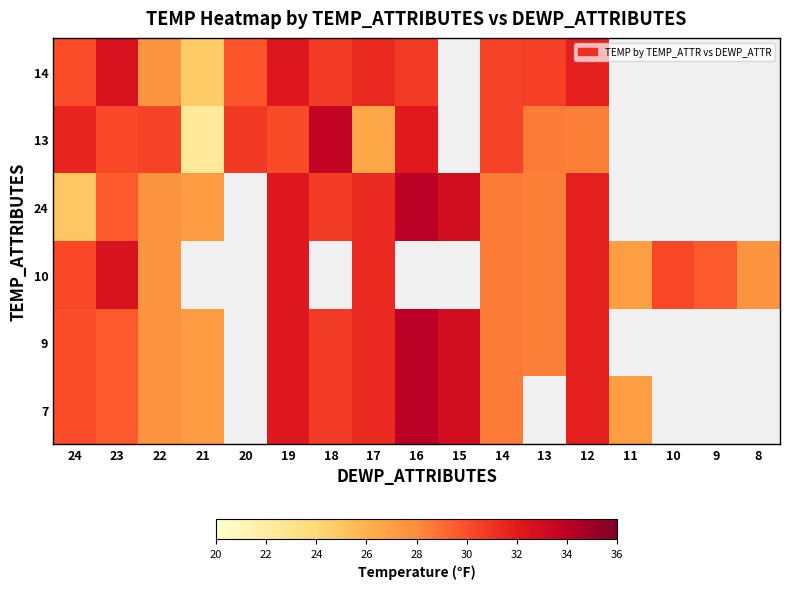

List the series in order of their peak value, highest first.

24, 9, 7, 13, 14, 10